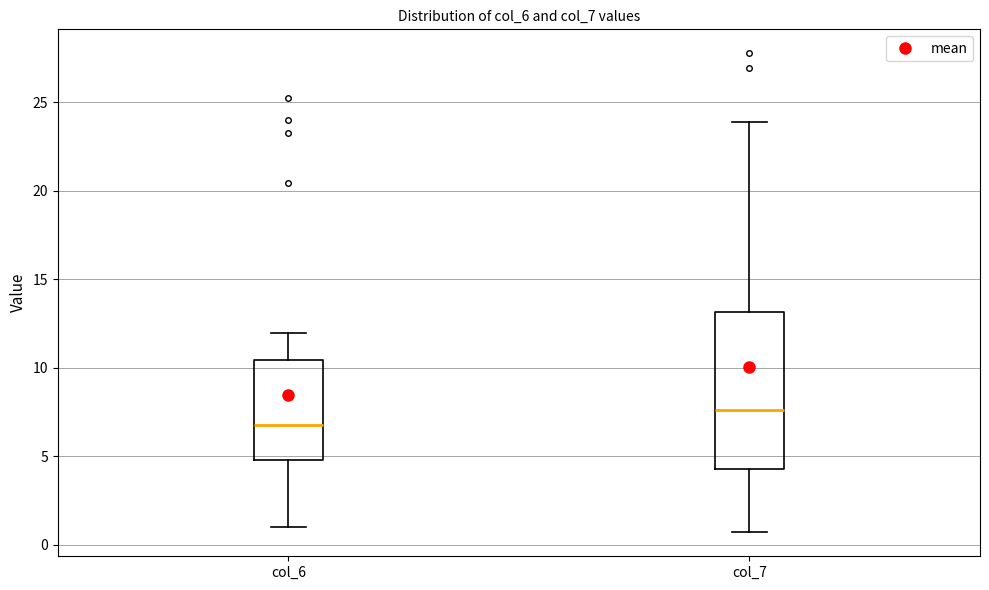

Reading left to right, transcribe this box plot: for each box, give where its median line is, the range the box spans, and where its two whiskers end, as read against the y-axis. The values are not printed on the chart, so give them approximately, as read against the axis.

col_6: median 7.0, box 5.0 to 10.5, whiskers 1.0 to 12.0
col_7: median 7.5, box 4.5 to 13.0, whiskers 0.5 to 24.0